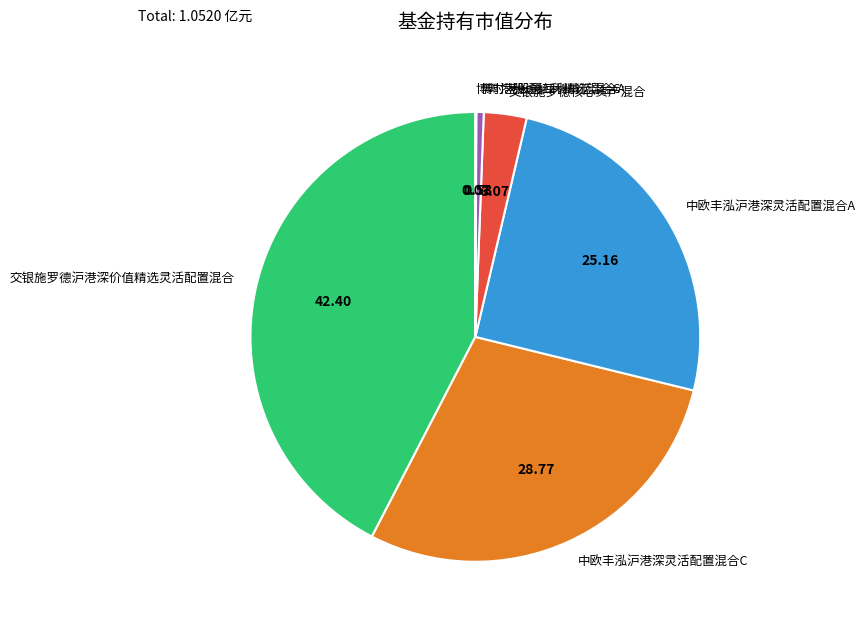

What is the largest slice in the pie chart?

交银施罗德沪港深价值精选灵活配置混合